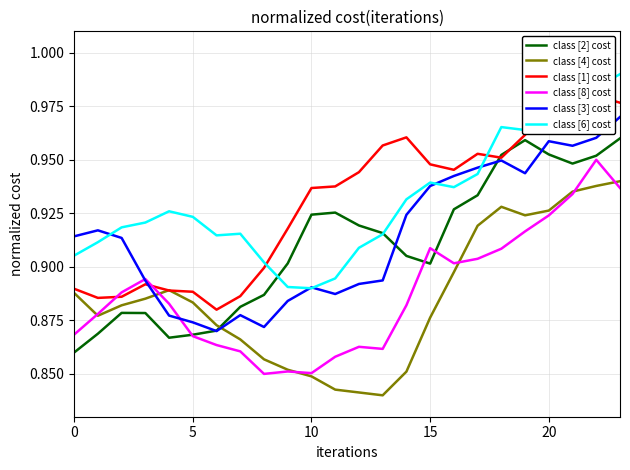

Read the class [1] cost value at 16.

0.9